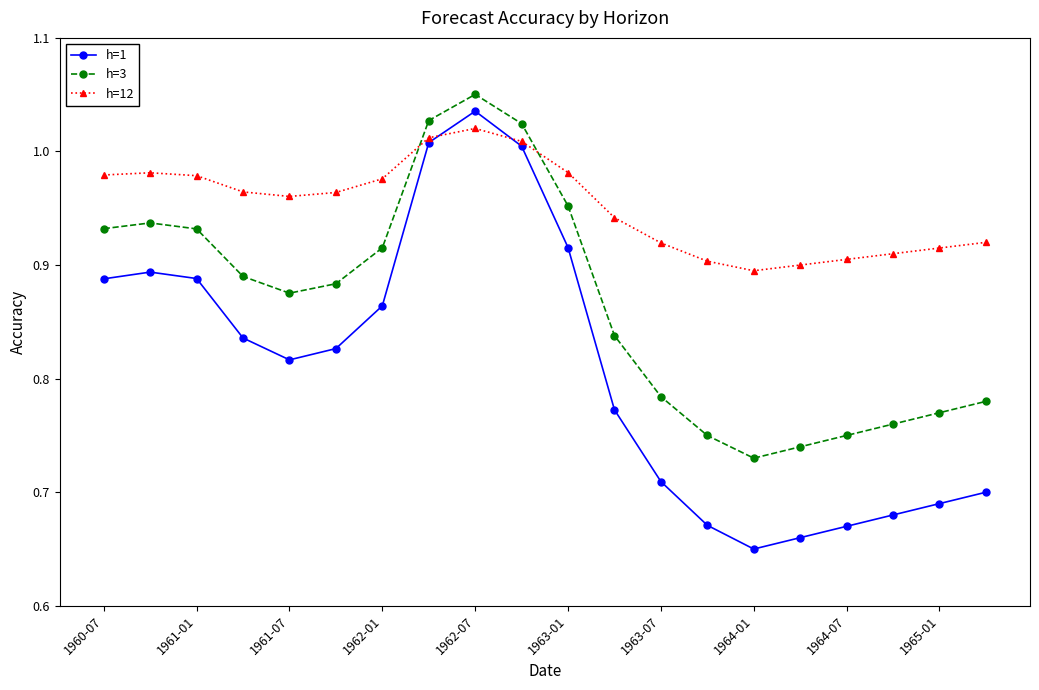

Which series has the largest range (max minus min)?

h=1